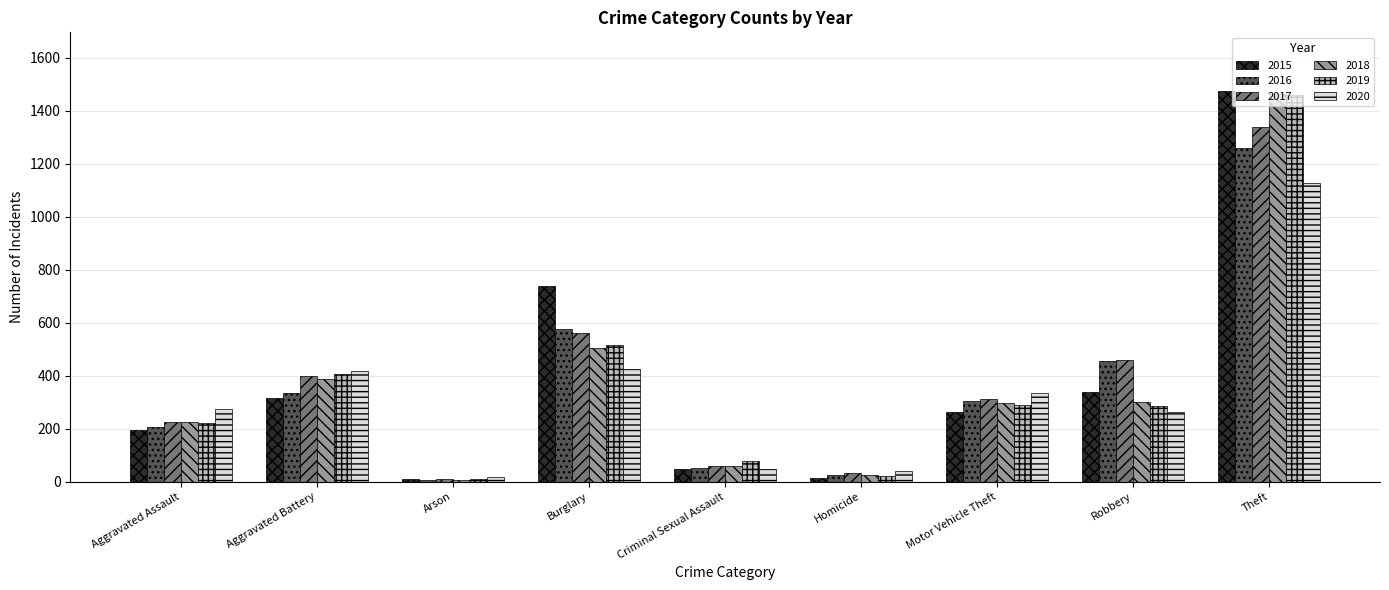

What is the average value of the 2015 series?

377